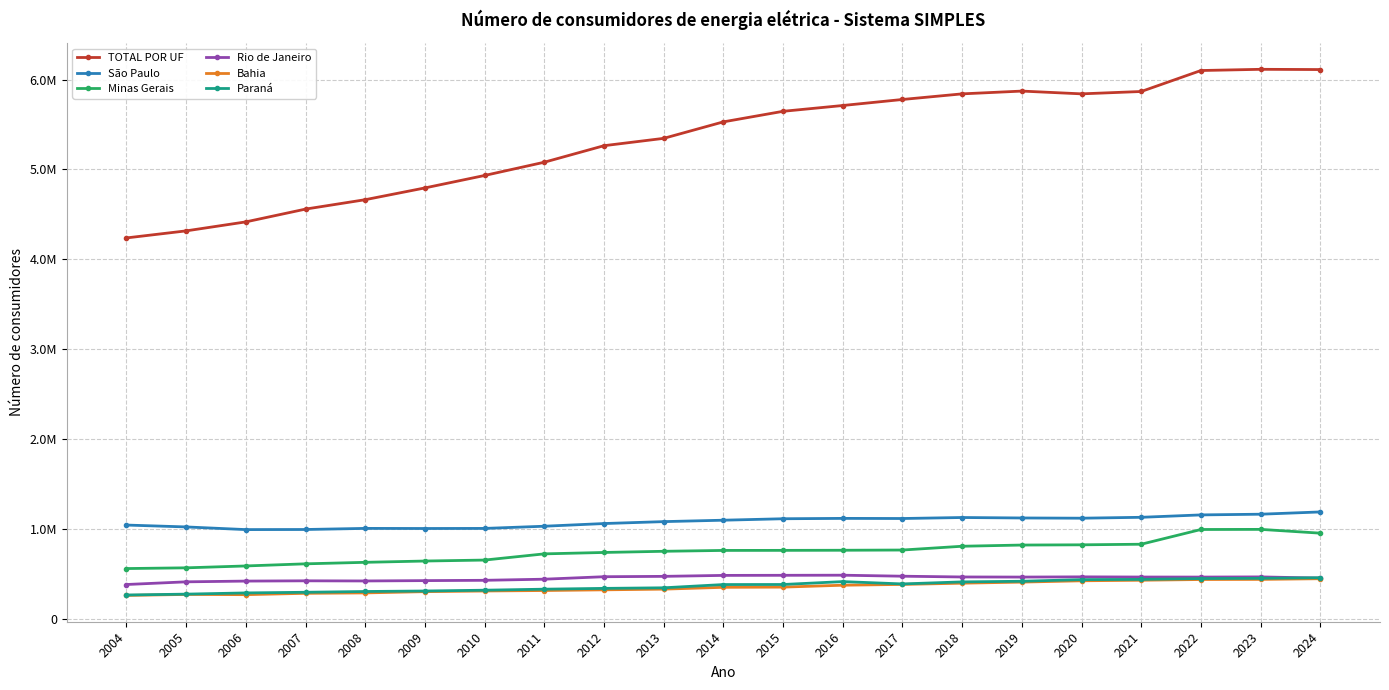

Is this an area chart (filled region under the line)?

No